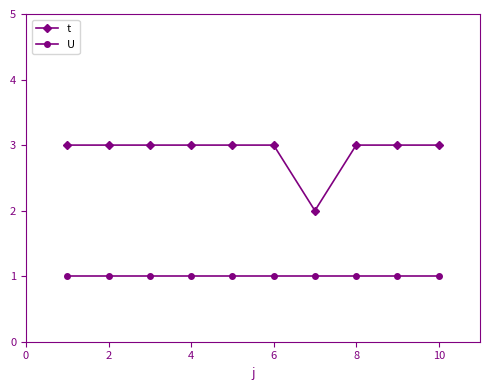

What is the greatest value displayed?

3